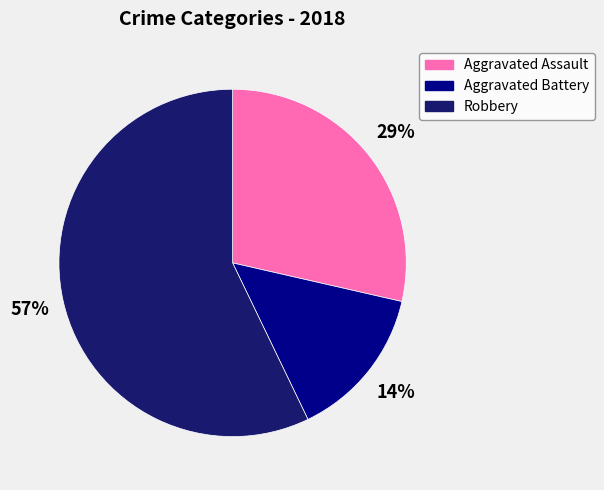

How many slices are in this pie chart?

3